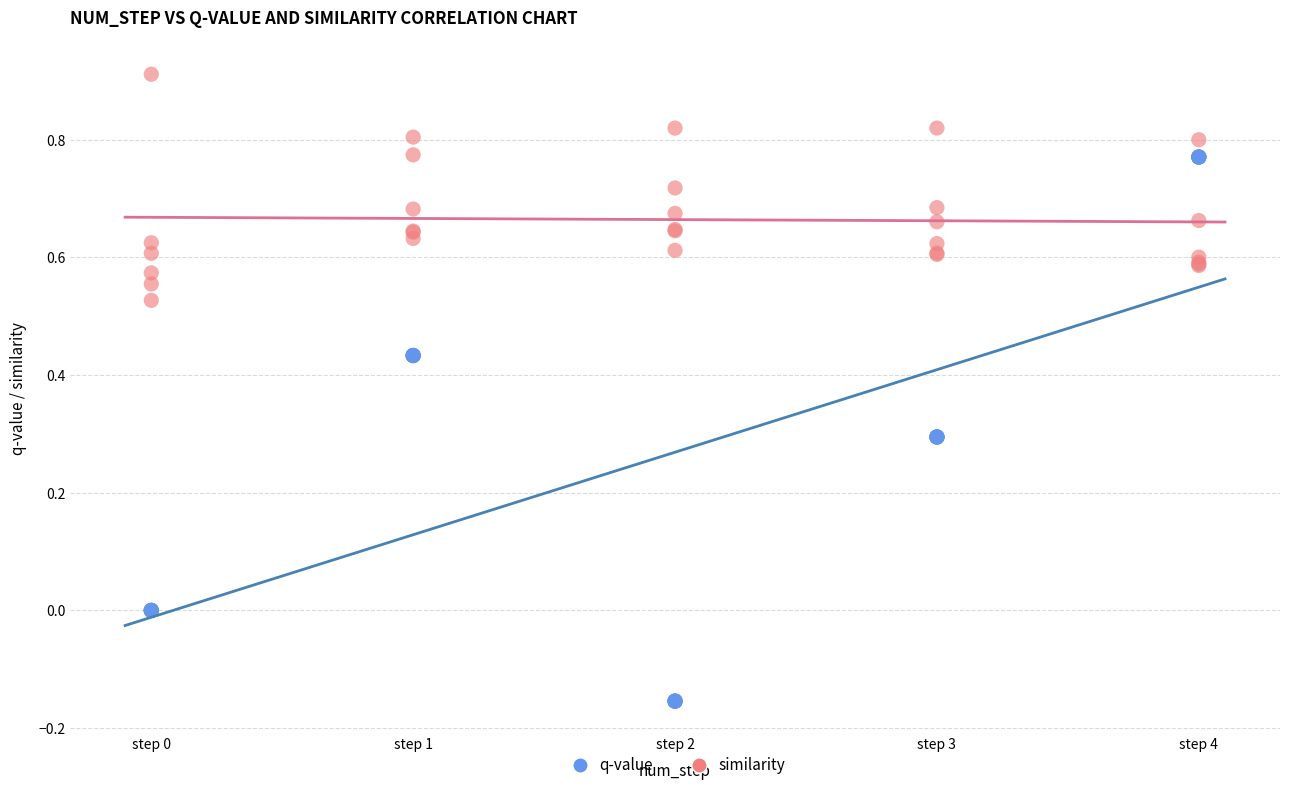

Which series contains the highest Y value?

similarity